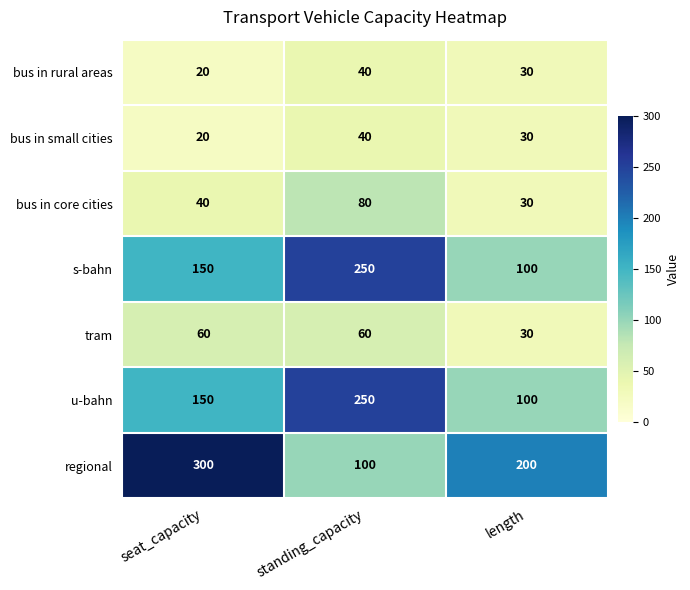

True or false: regional has a value of 456 at seat_capacity.

False